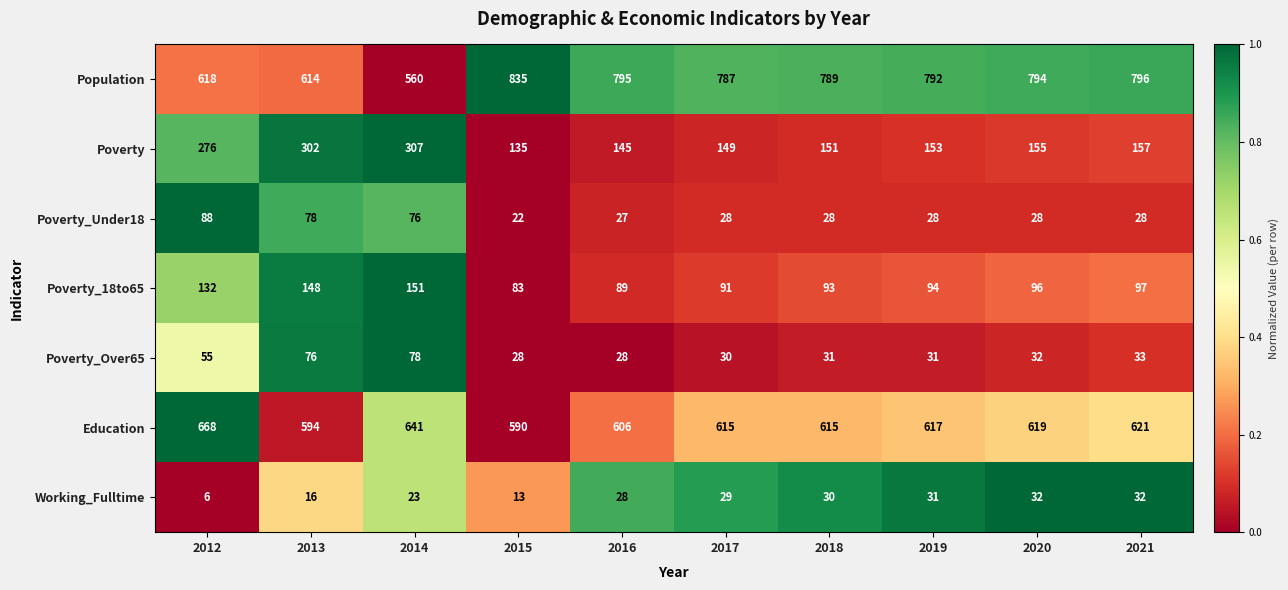

Between 2013 and 2020, which series saw the biggest shift?

Population